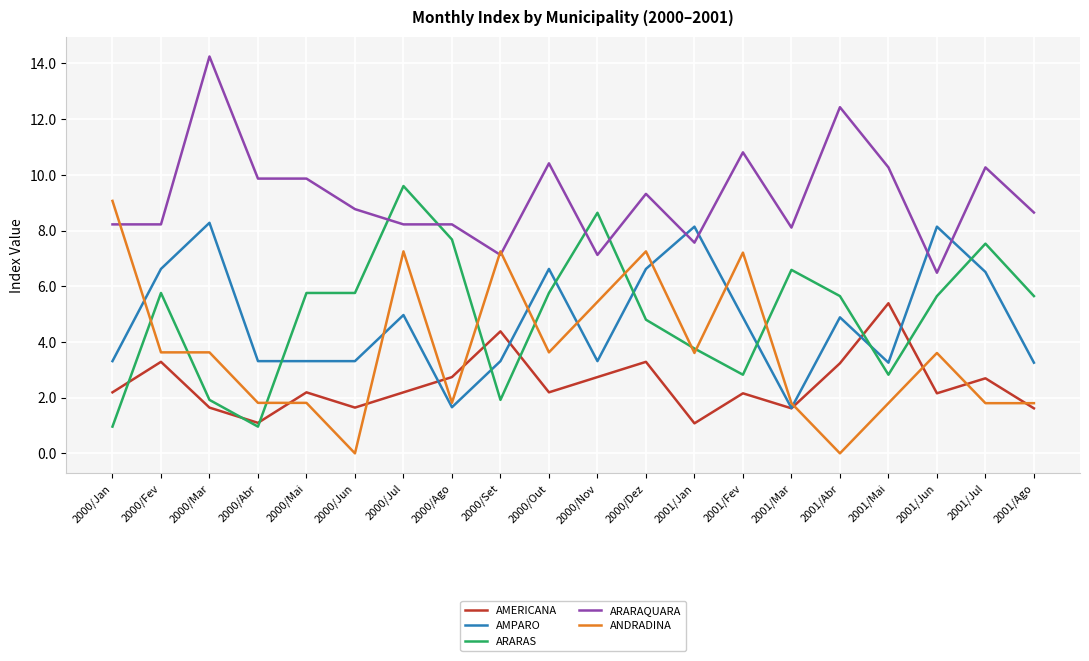

At which label does ARARAS reach its peak?

2000/Jul